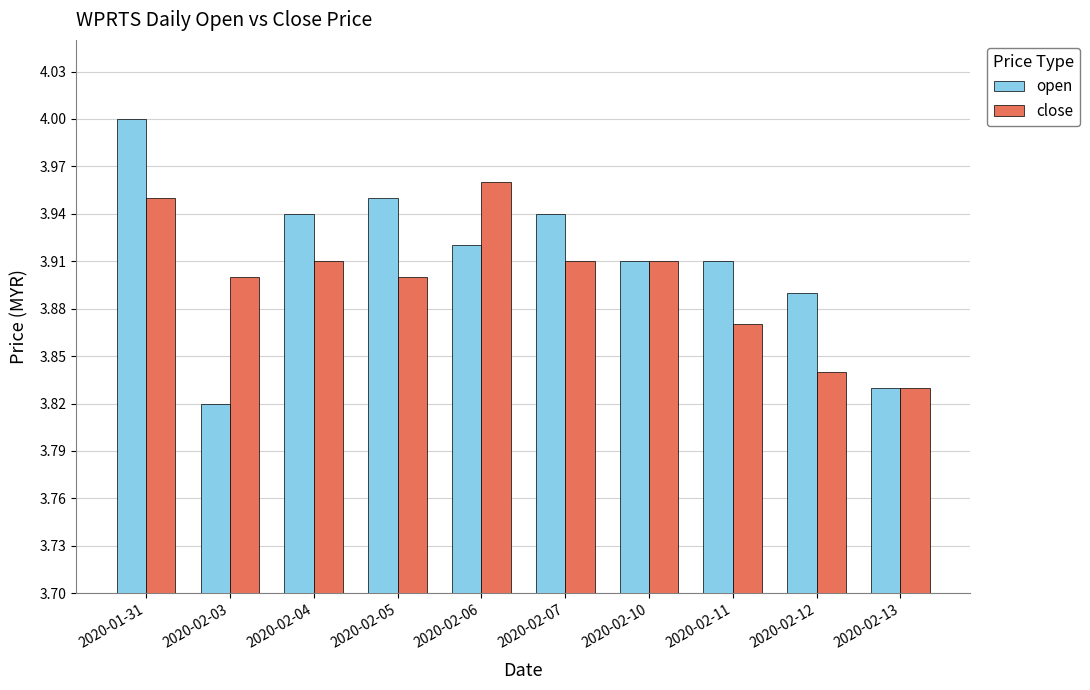

Which series changed the most between 2020-01-31 and 2020-02-04?

open